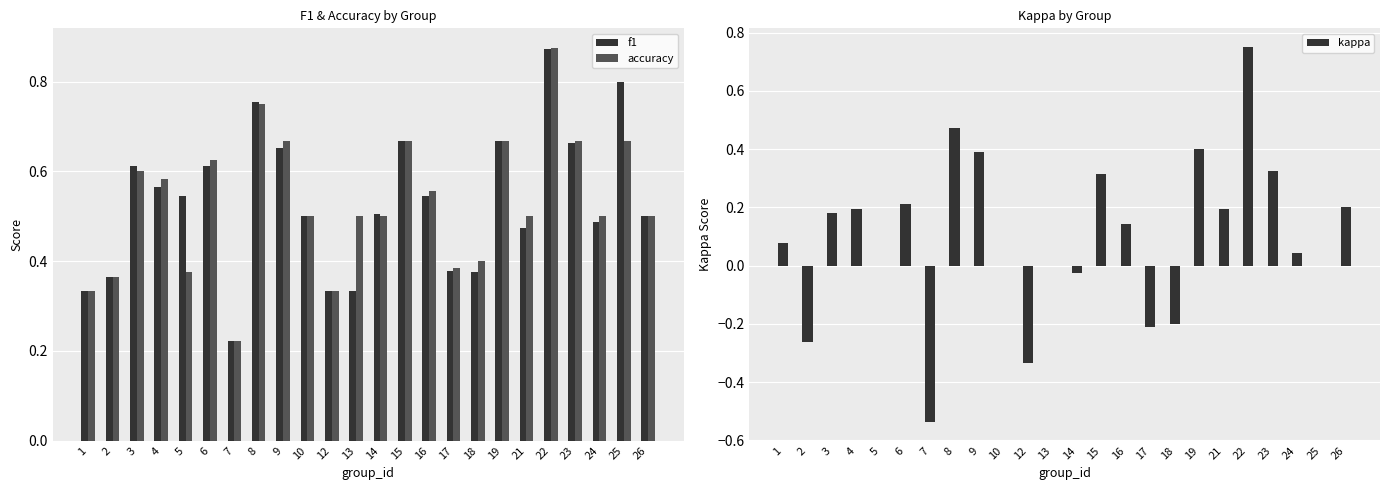

Which series has the widest spread of values?

kappa